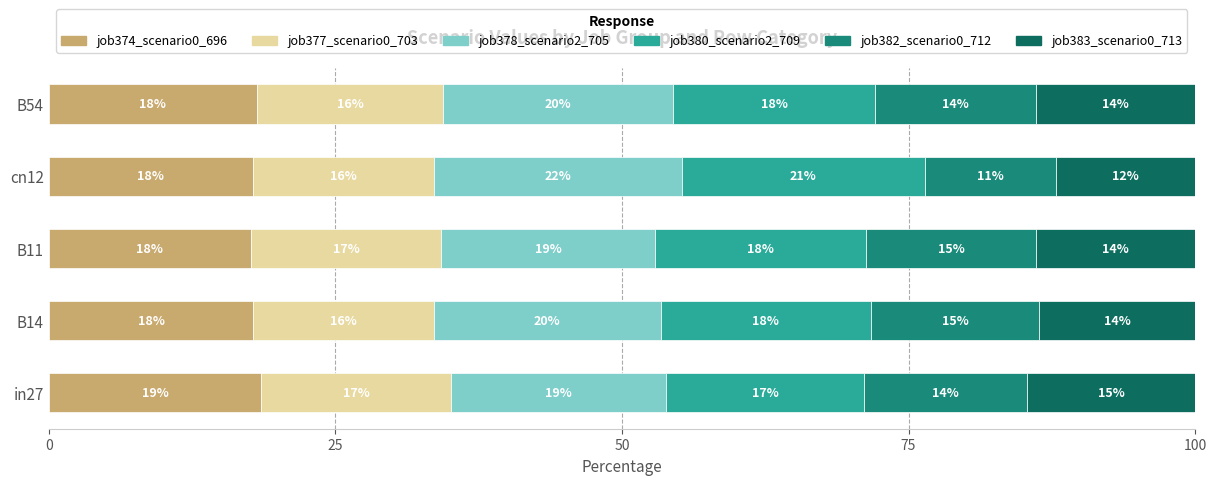

What are all the series names shown in the legend?

job374_scenario0_696, job377_scenario0_703, job378_scenario2_705, job380_scenario2_709, job382_scenario0_712, job383_scenario0_713